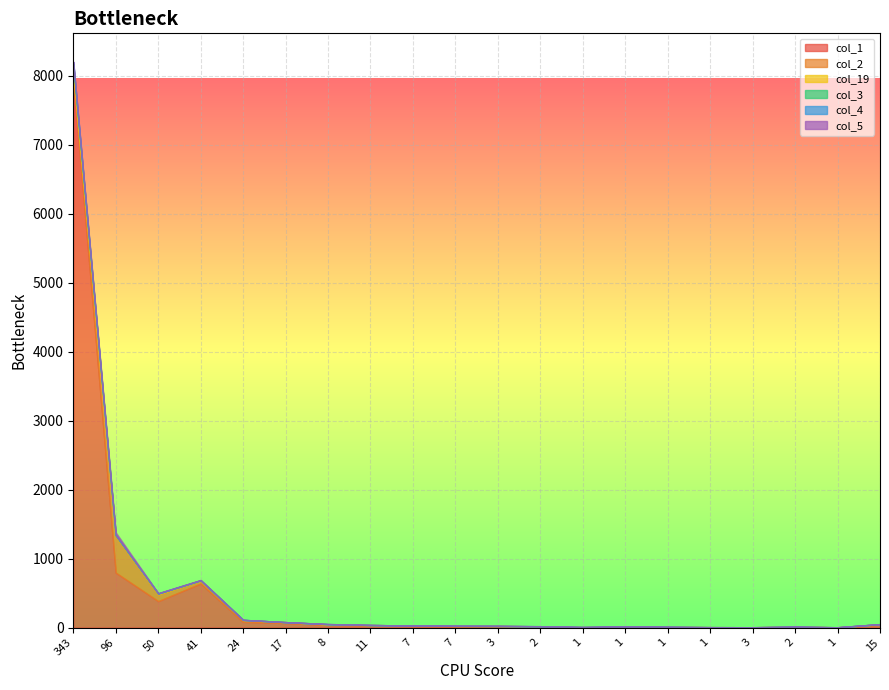

Which series has the largest total across all categories?

col_1